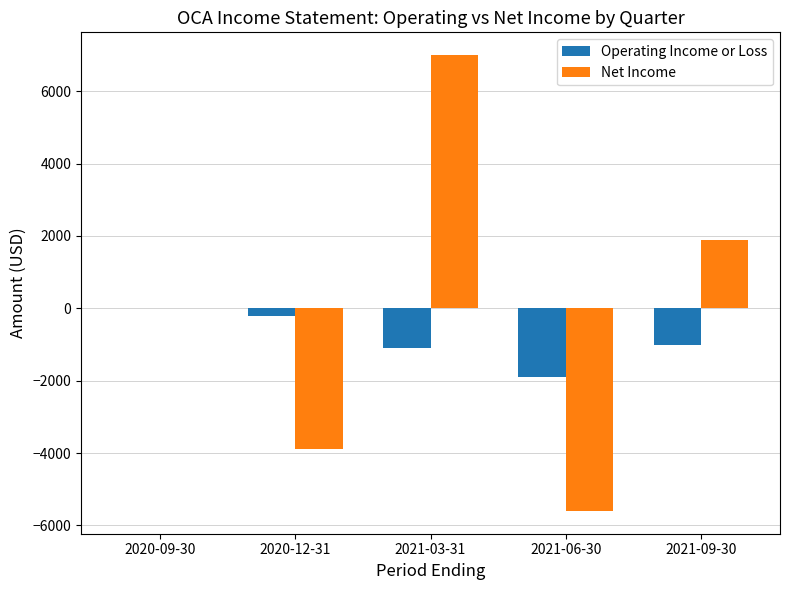

What is the sum of all Net Income values?

-600